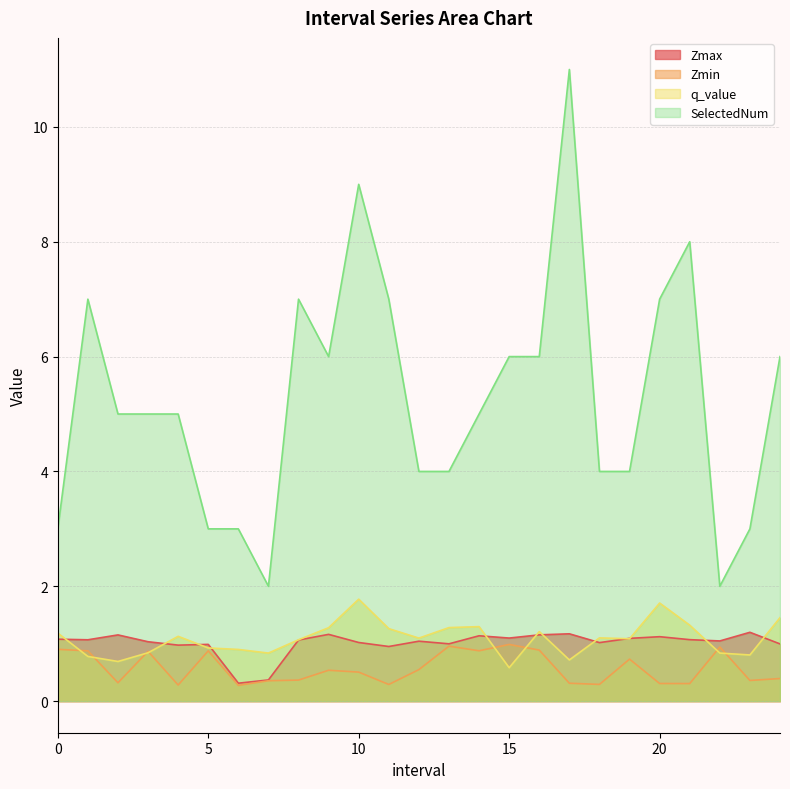

Which label corresponds to the smallest value in the chart?

6.0